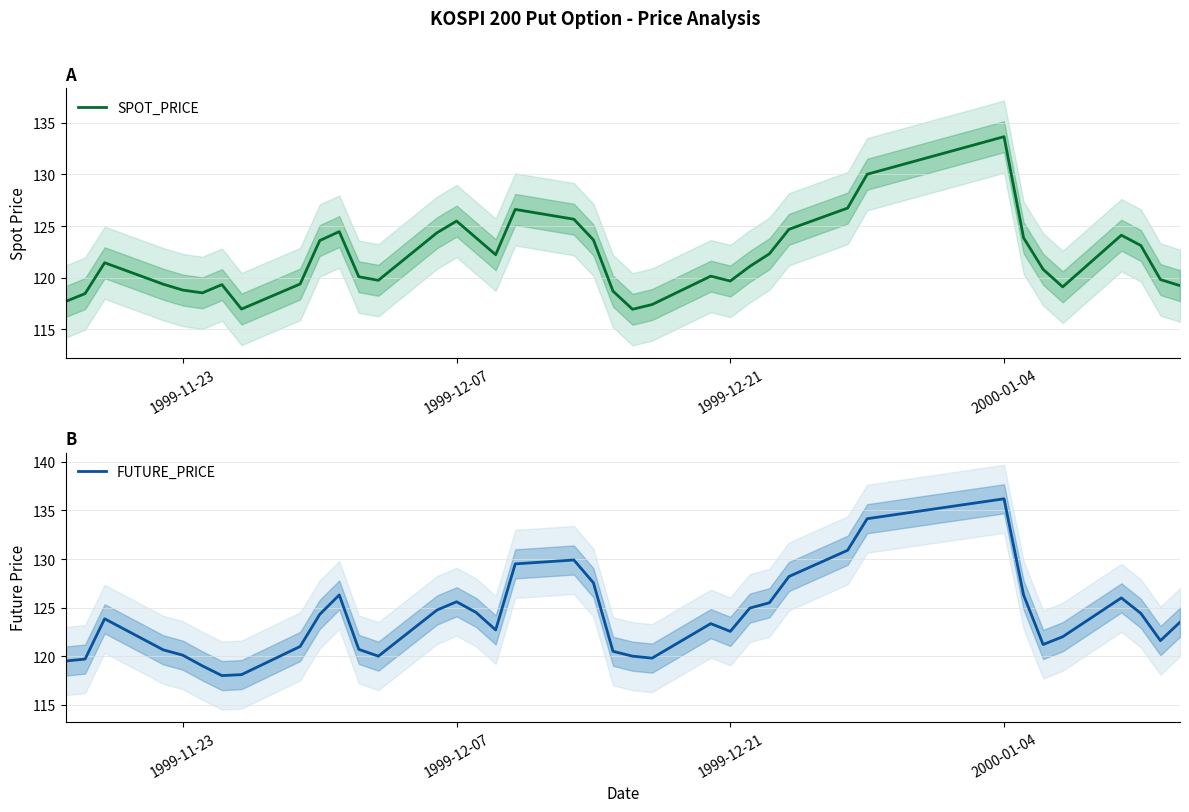

What is the lowest value of the SPOT_PRICE series?

116.9